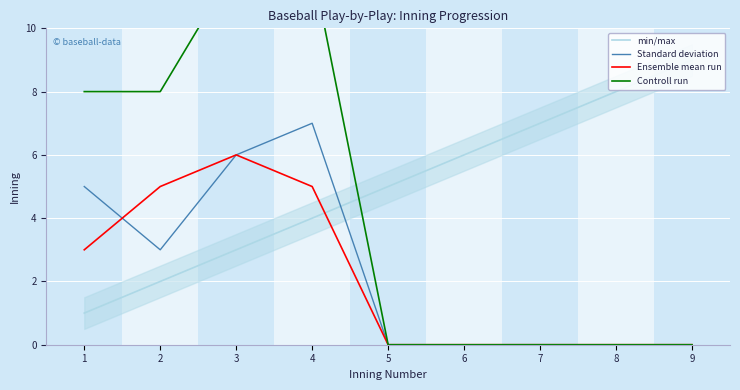

Is it true that Ensemble mean run equals 5 at 2?

True